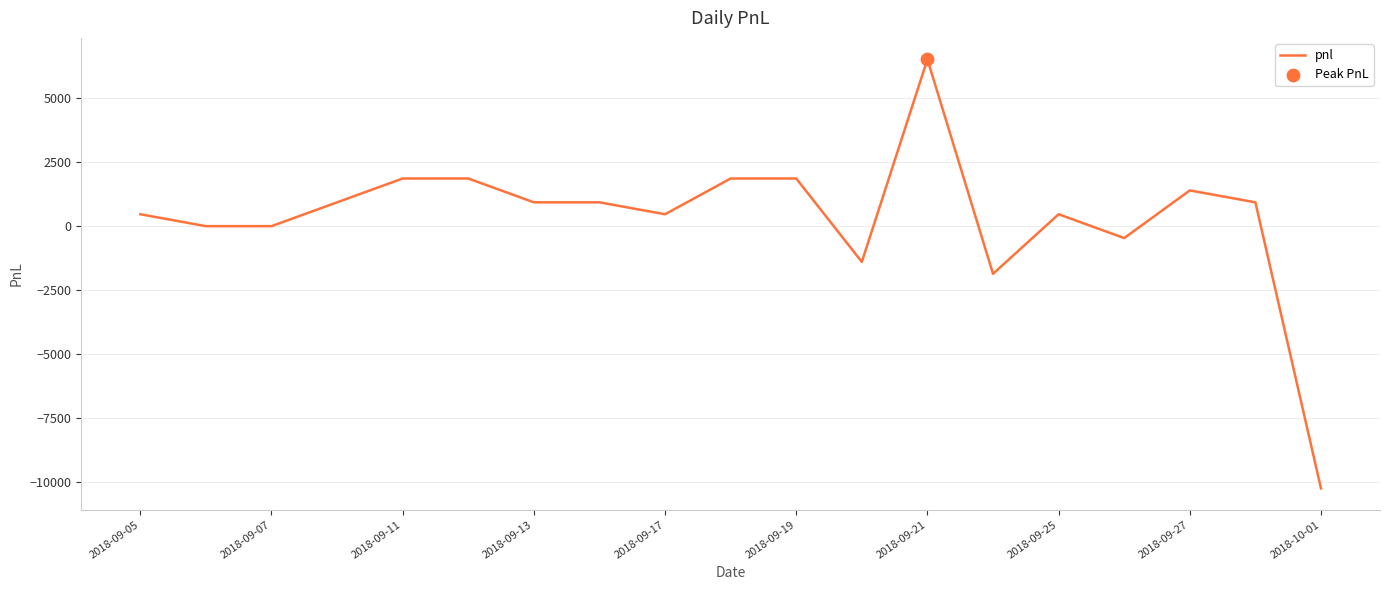

What is the smallest value displayed?

-10230